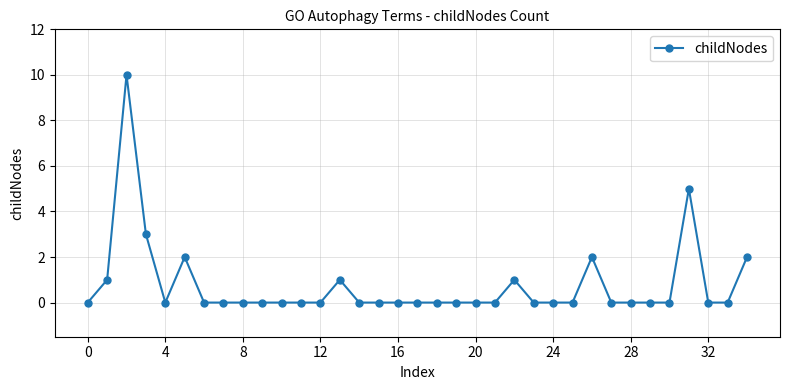

What is the value of the 27th point from the left?

2